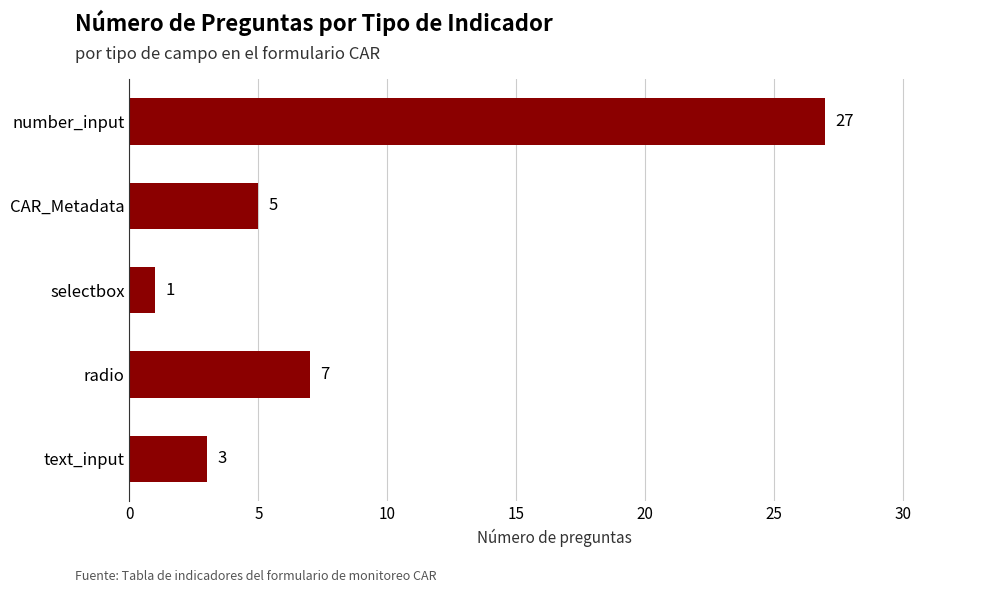

Read the value at CAR_Metadata.

5